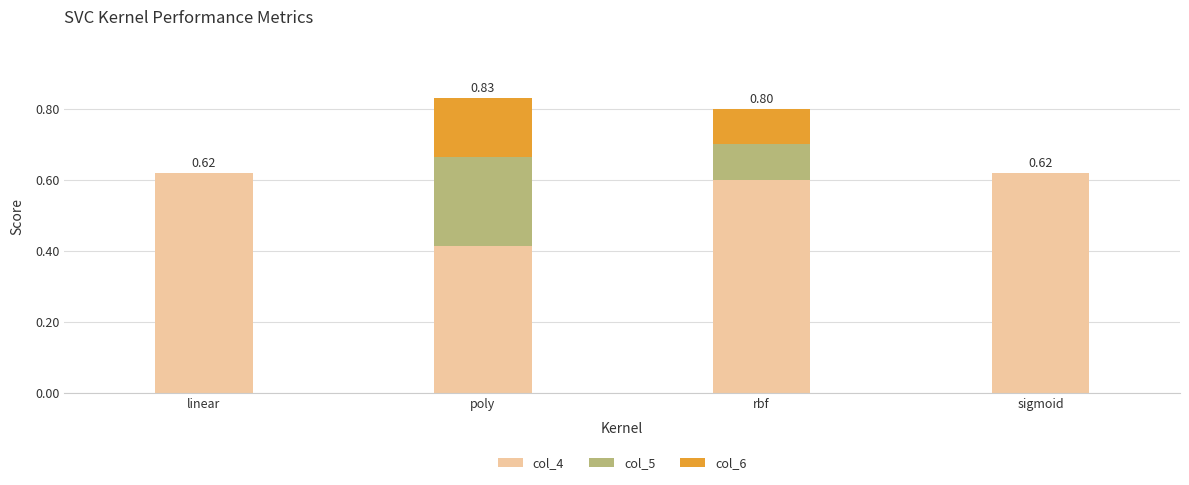

What is the sum of the col_4 values at sigmoid and linear?

1.2